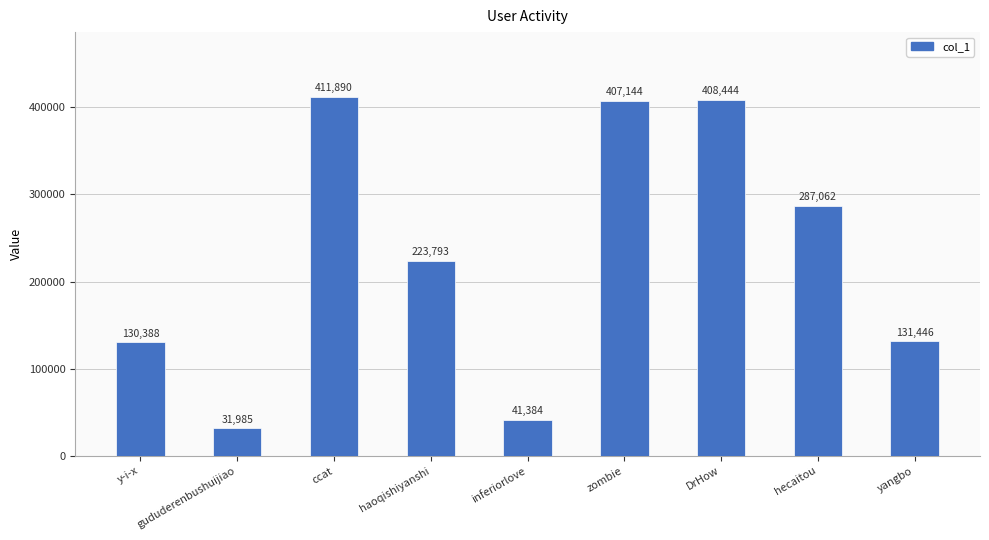

What is the label of the 5th bar from the left?

inferiorlove